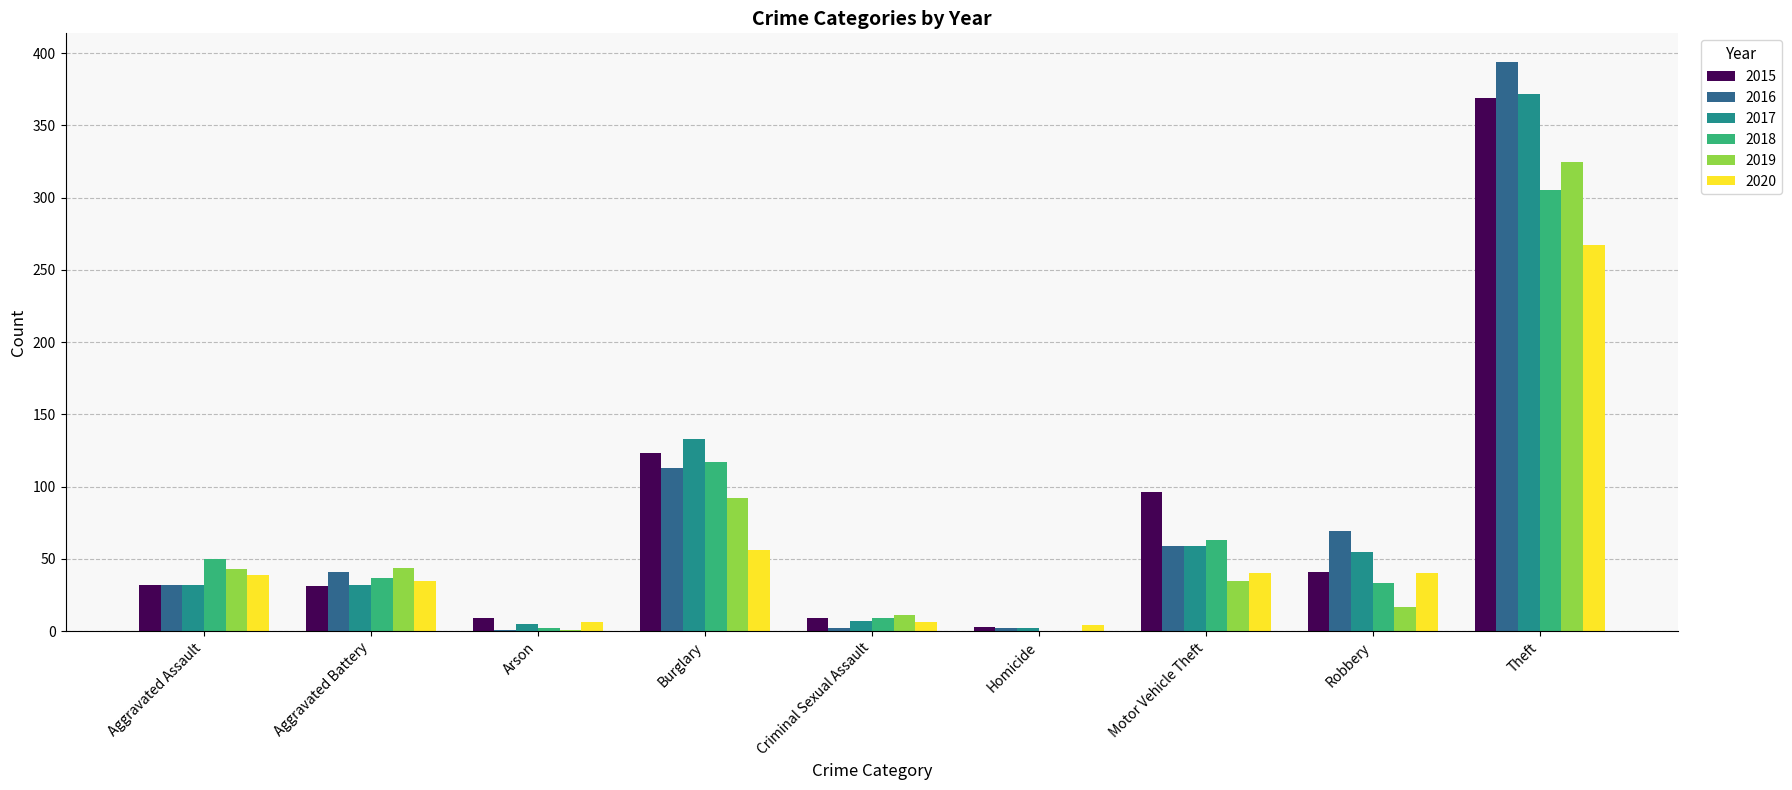

At which label is 2015 closest to 186?

Burglary